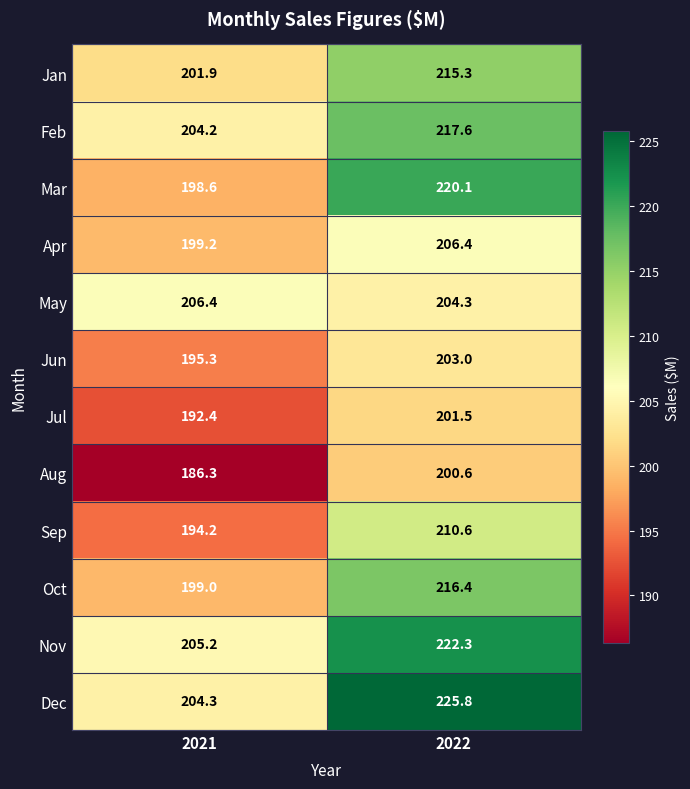

How many data points in Jul are above 201?

1